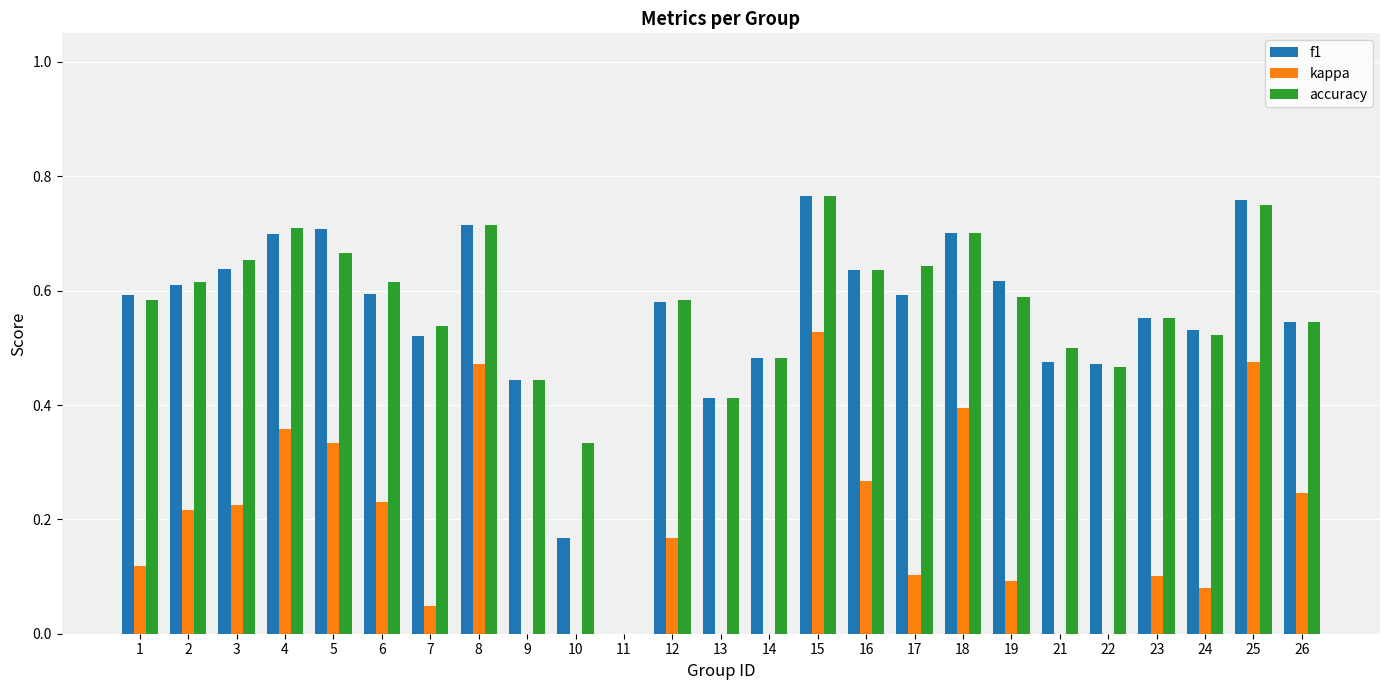

The kappa series shows -0.1 at 22. True or false?

False